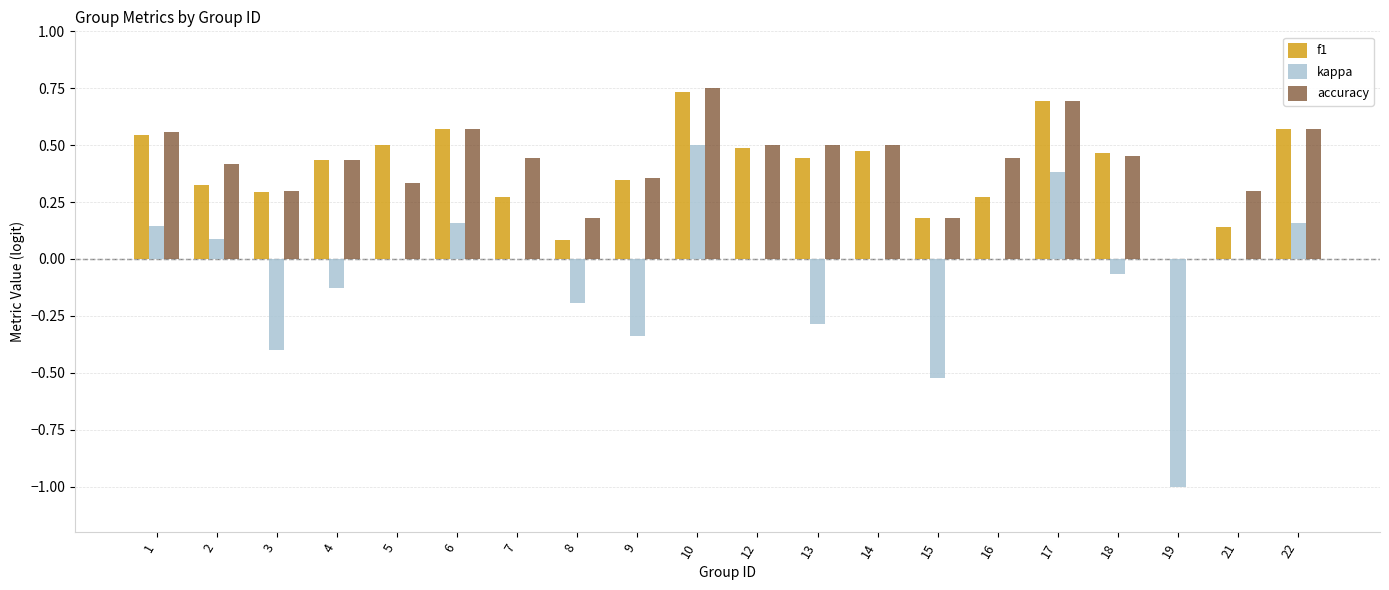

At which category does the chart reach its peak across all series?

10